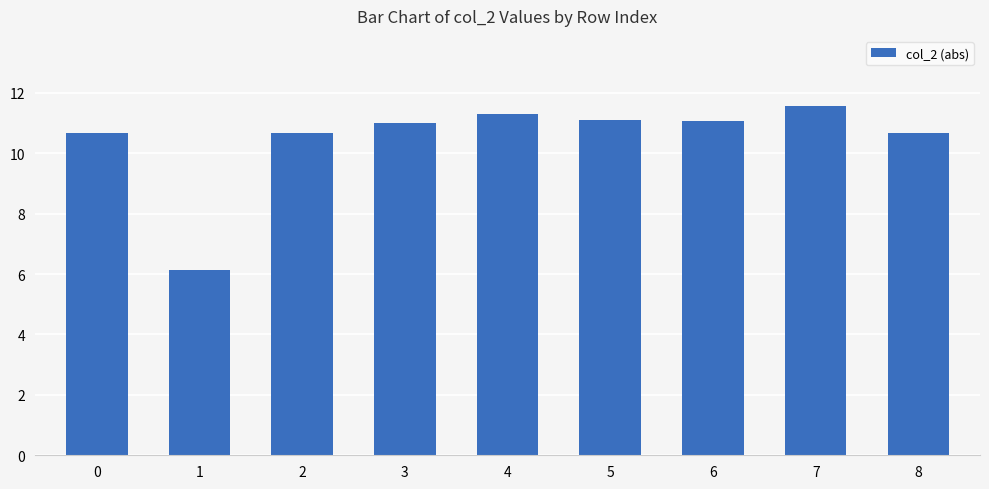

What is the smallest value displayed?

6.1